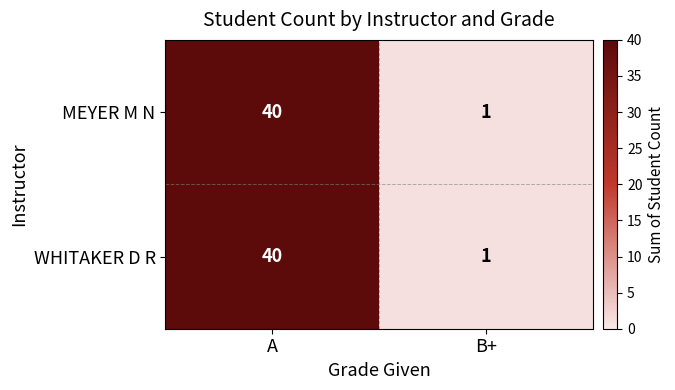

What is the sum of the WHITAKER D R values at A and B+?

41